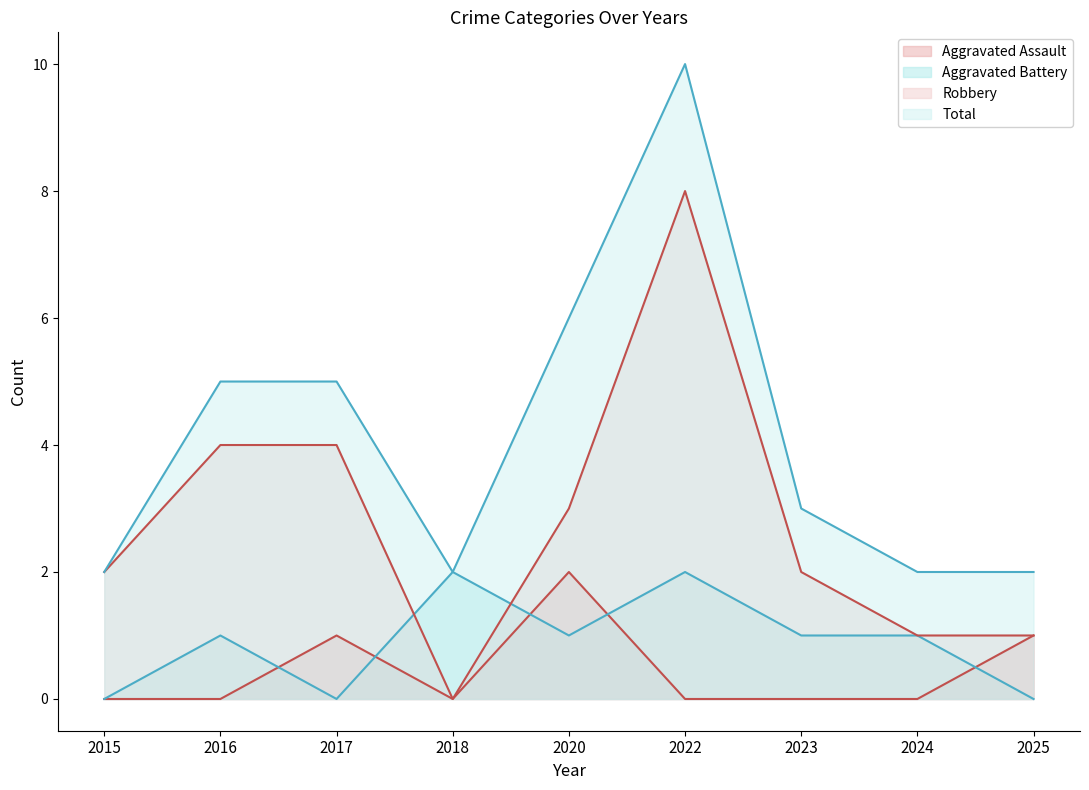

Which series has the largest total across all categories?

Total (line)